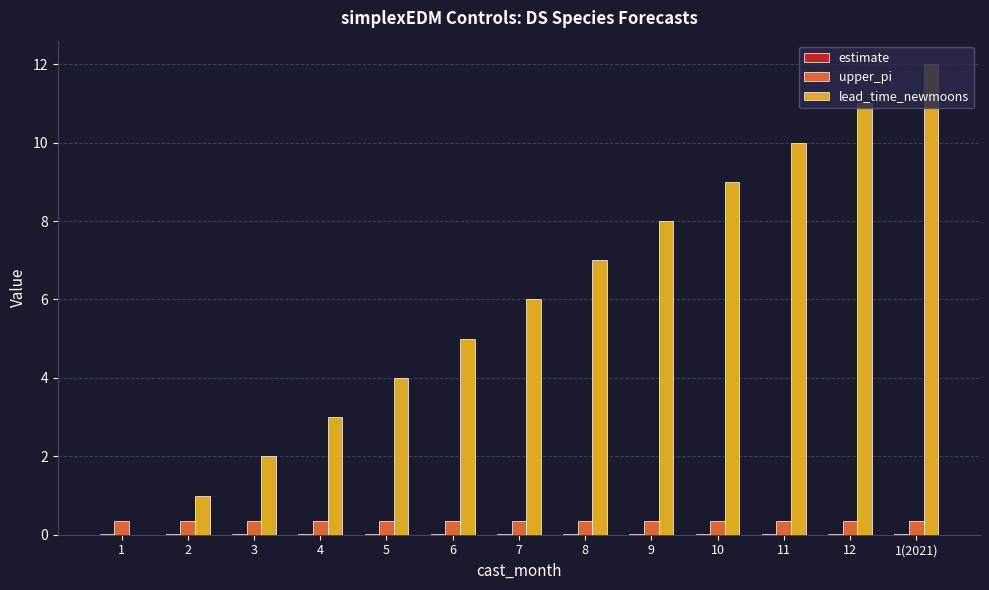

Between 8 and 1(2021), which series saw the biggest shift?

lead_time_newmoons